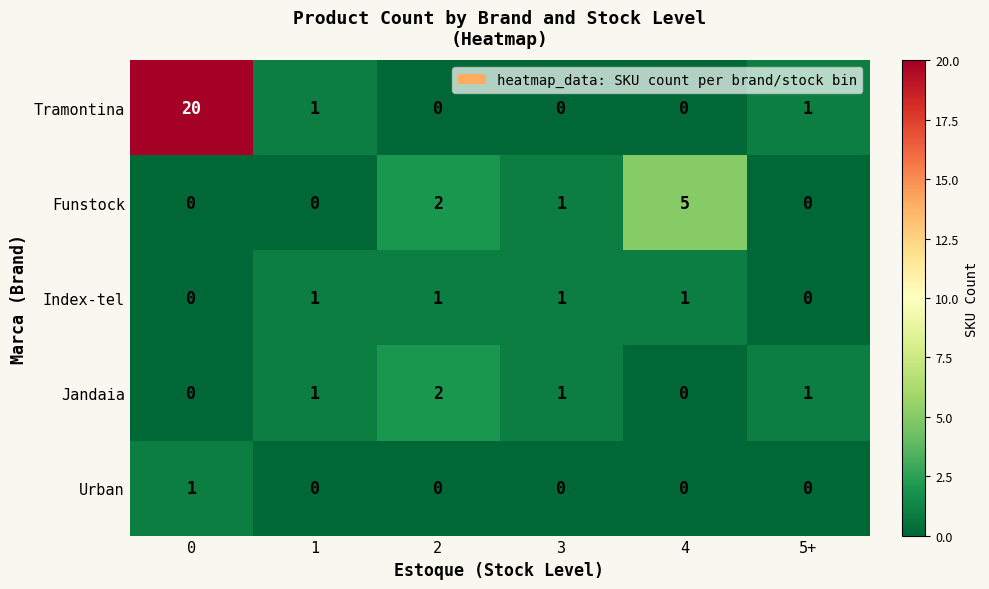

Is it true that Urban equals 1 at 2?

False